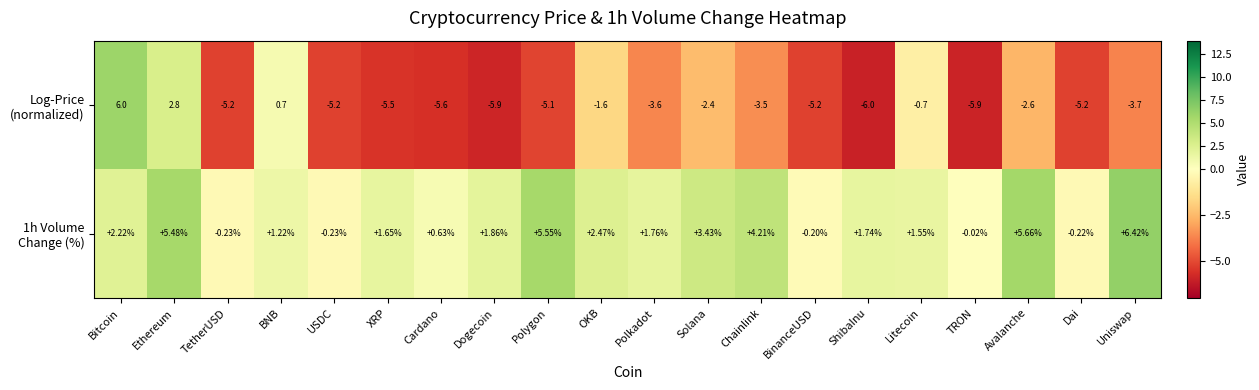

At which category is the sum across all series the highest?

Ethereum